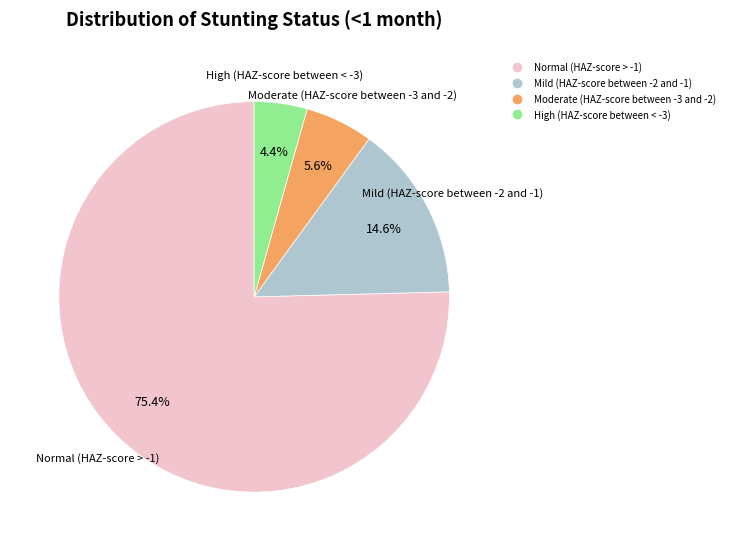

To the nearest percent, what percentage of the pie is Moderate (HAZ-score between -3 and -2)?

6%